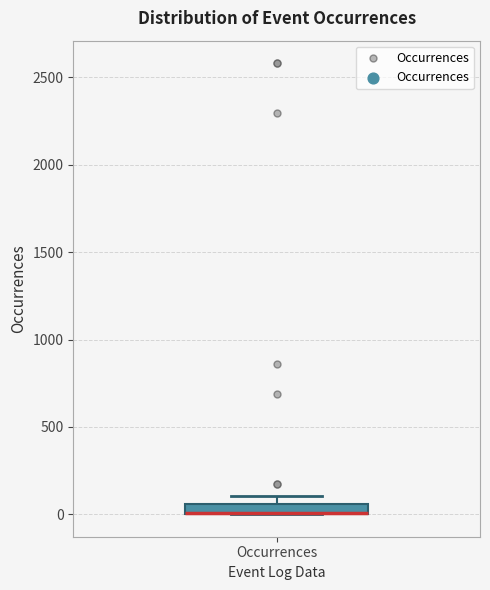

Where is the upper edge of the box for Occurrences on the y-axis? The values are not printed on the chart, so give them approximately, as read against the axis.

50